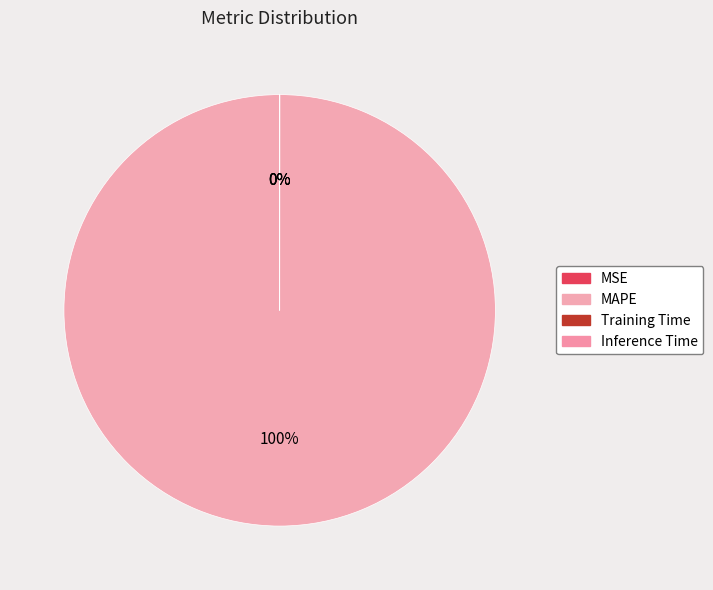

True or false: Training Time accounts for 0% of the total.

True